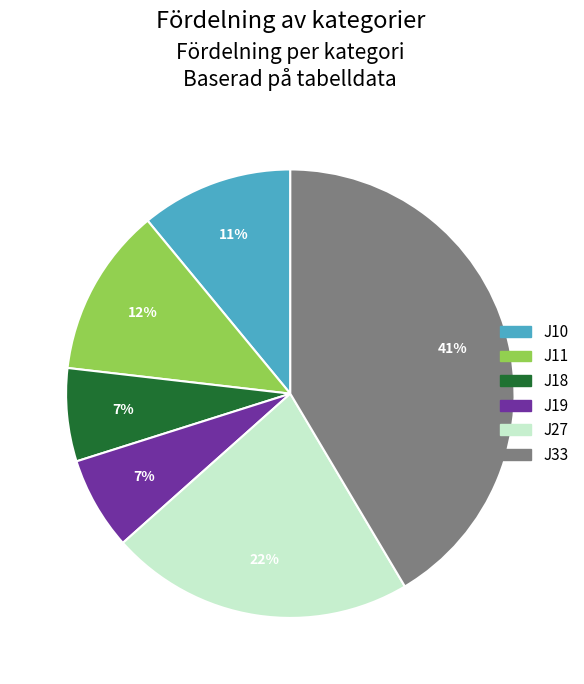

To the nearest percent, what percentage of the pie is J10?

11%